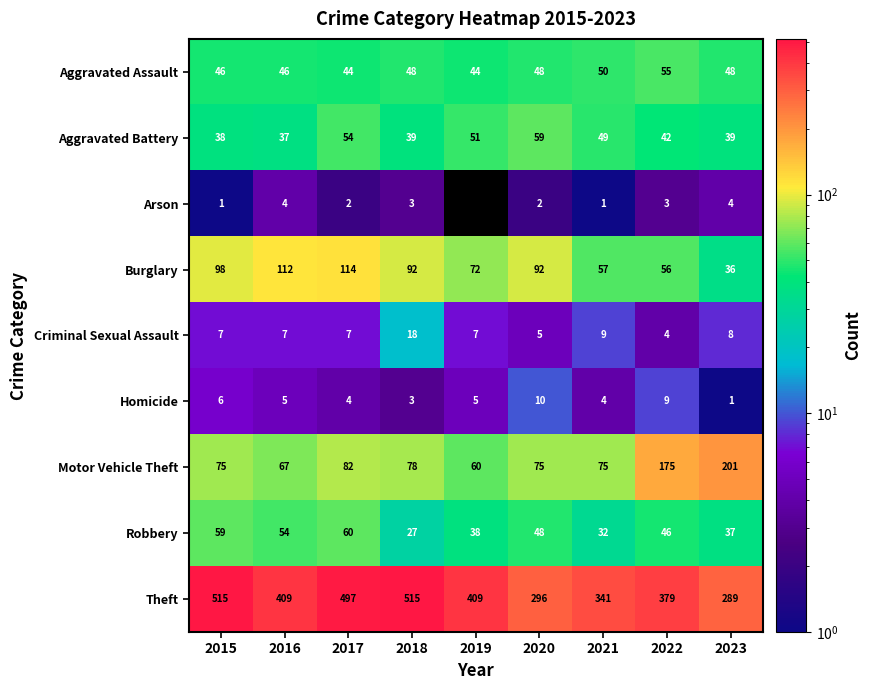

The value of Robbery at 2017 is 60. True or false?

True